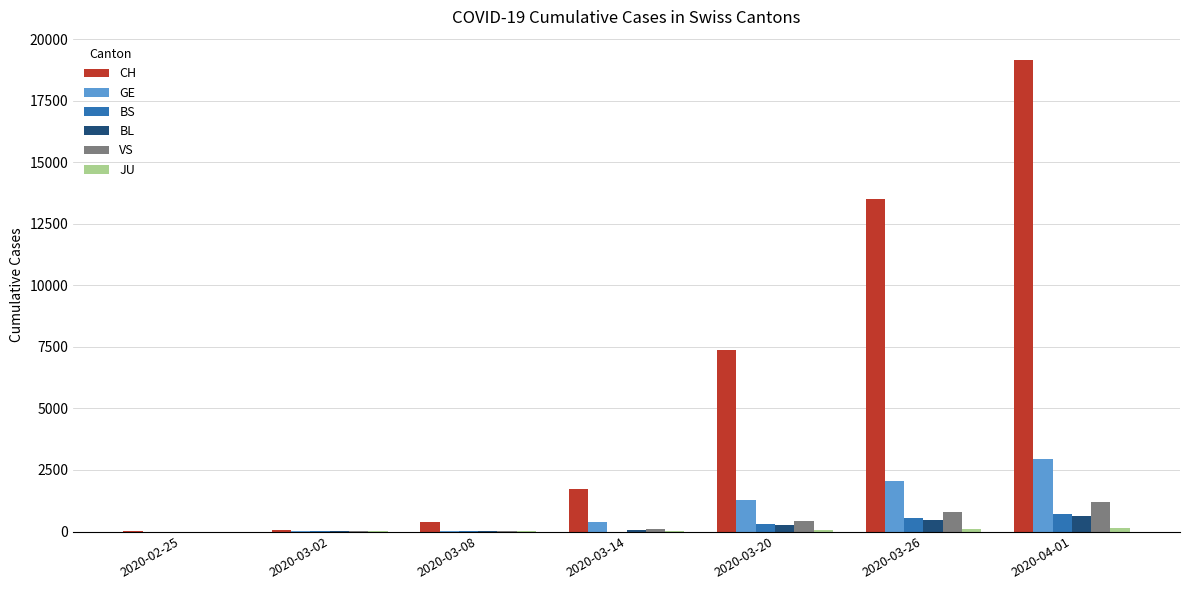

What is the sum of the BL values at 2020-03-14 and 2020-03-20?

336